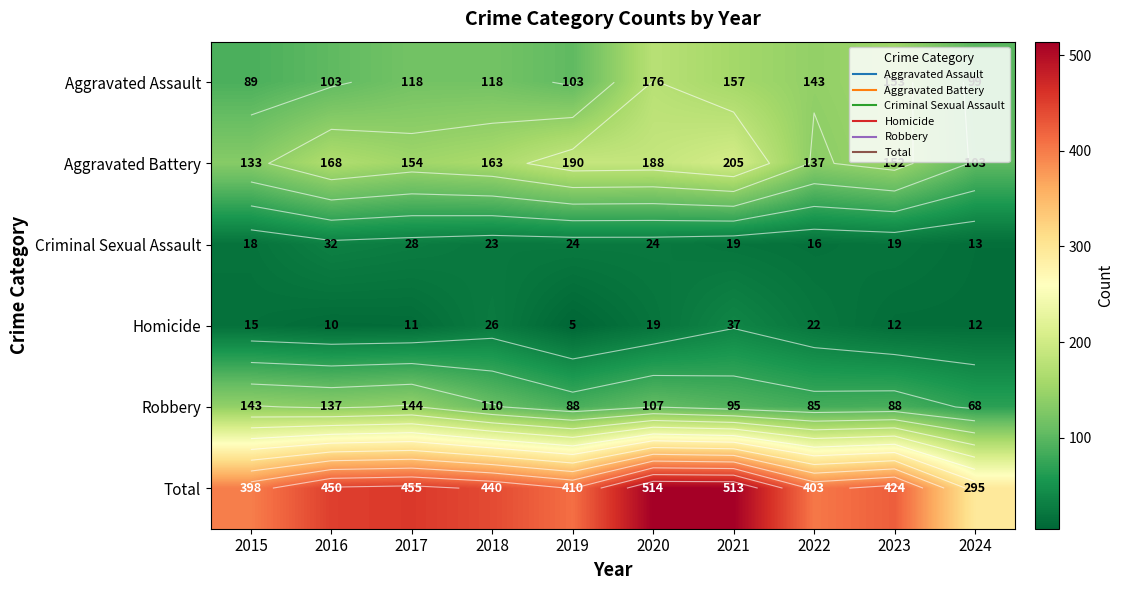

The Robbery series shows 221 at 2016. True or false?

False